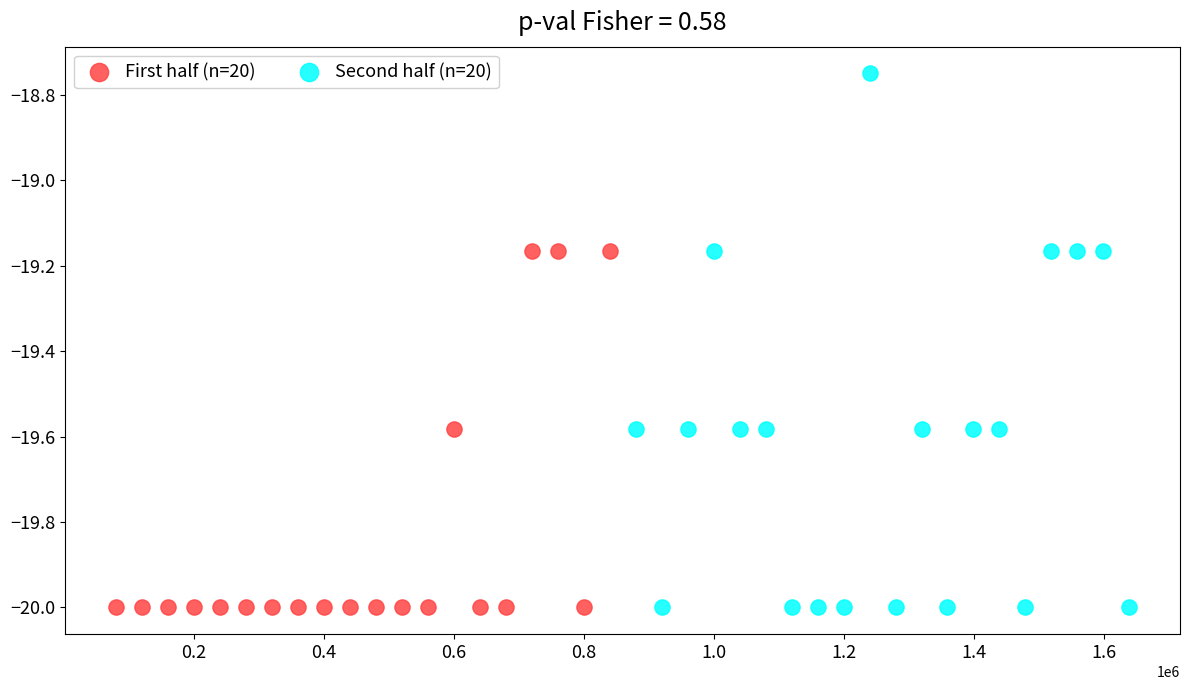

Which series has the widest spread of Y values?

Second half (n=20)